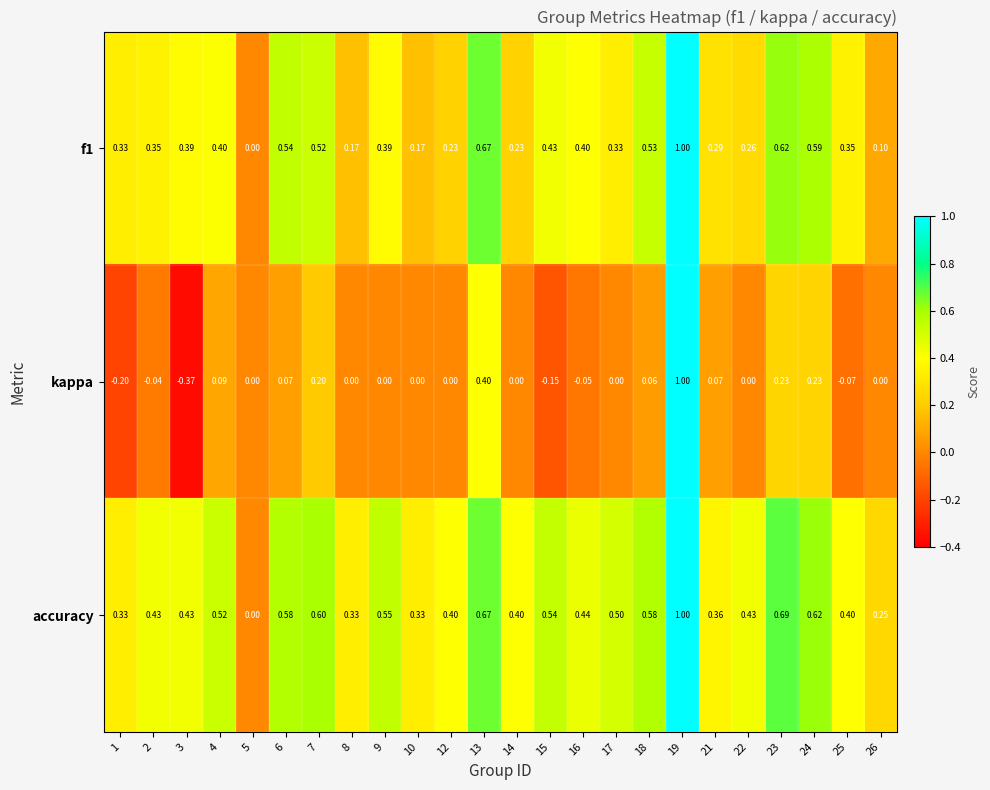

Is the value of f1 at 4 greater than the value of accuracy at 16?

No